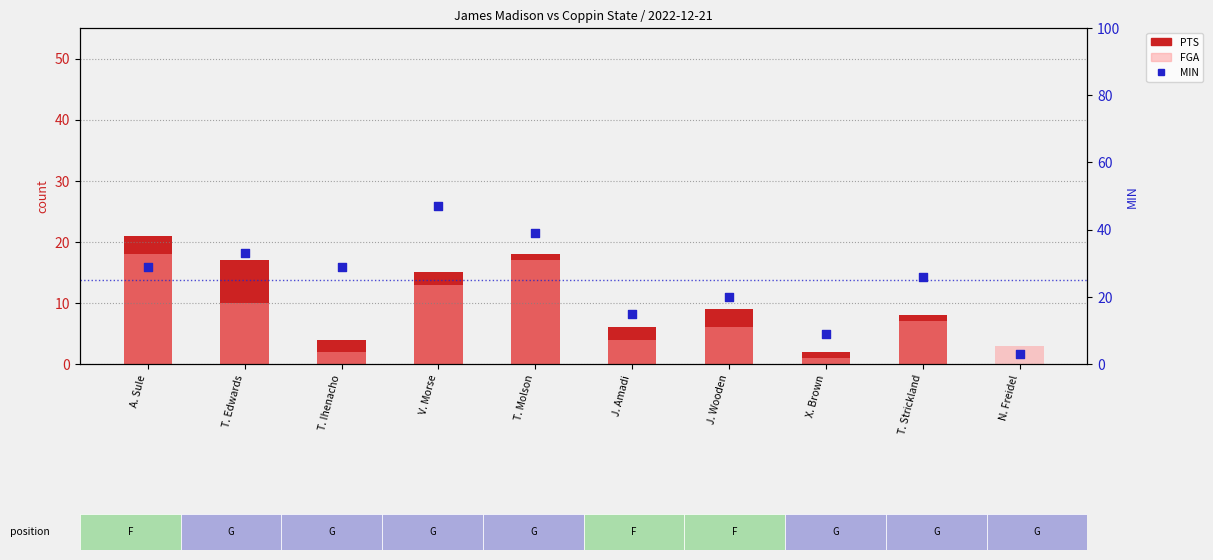

Is the value of PTS at T. Edwards greater than the value of MIN at A. Sule?

No